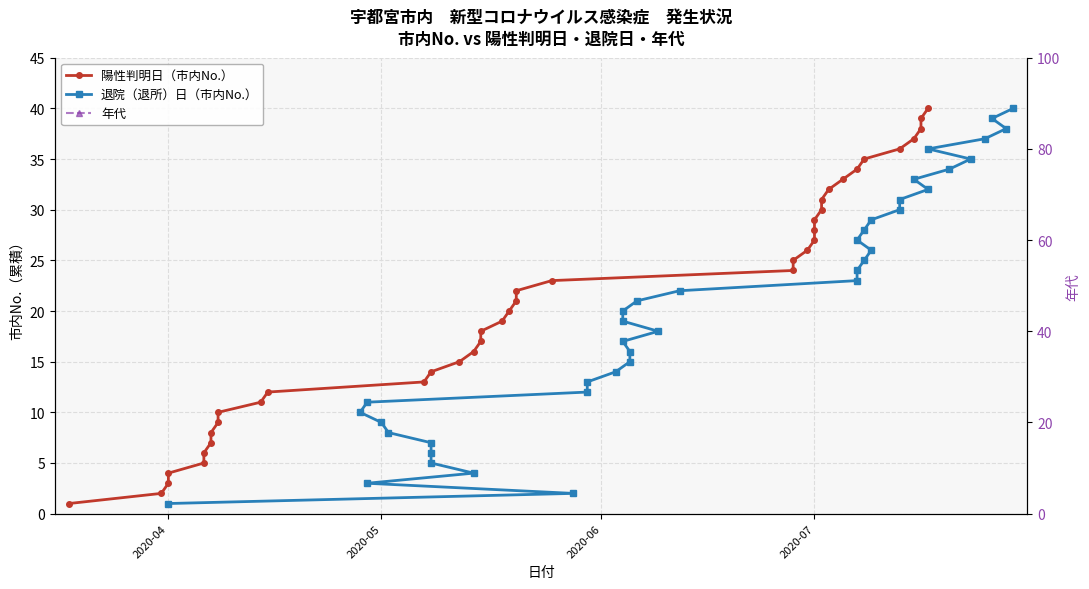

Which series ends up on top after the final intersection of 陽性判明日（市内No.） and 年代?

陽性判明日（市内No.）